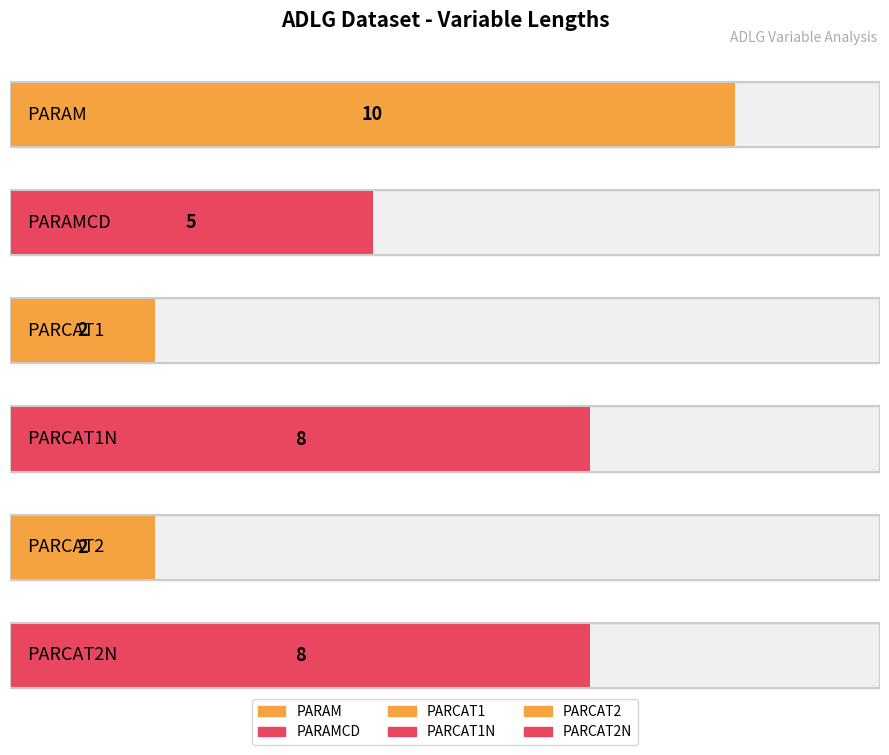

What is the label of the 3rd bar from the left?

PARCAT1